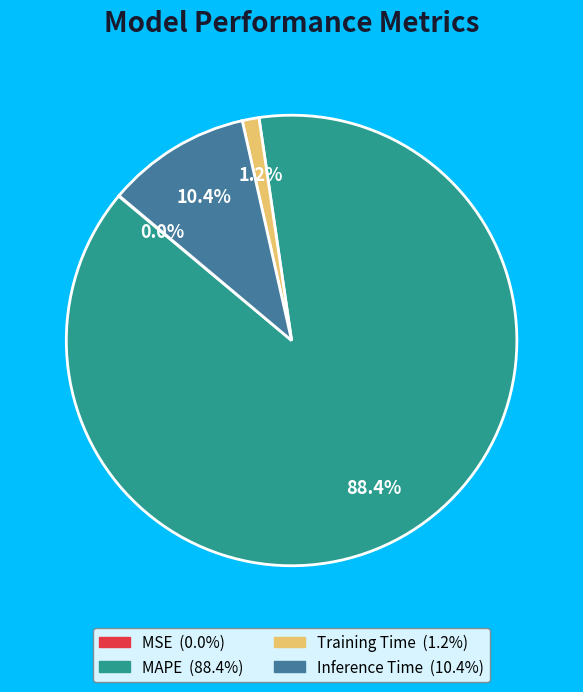

Which slice is the largest?

MAPE